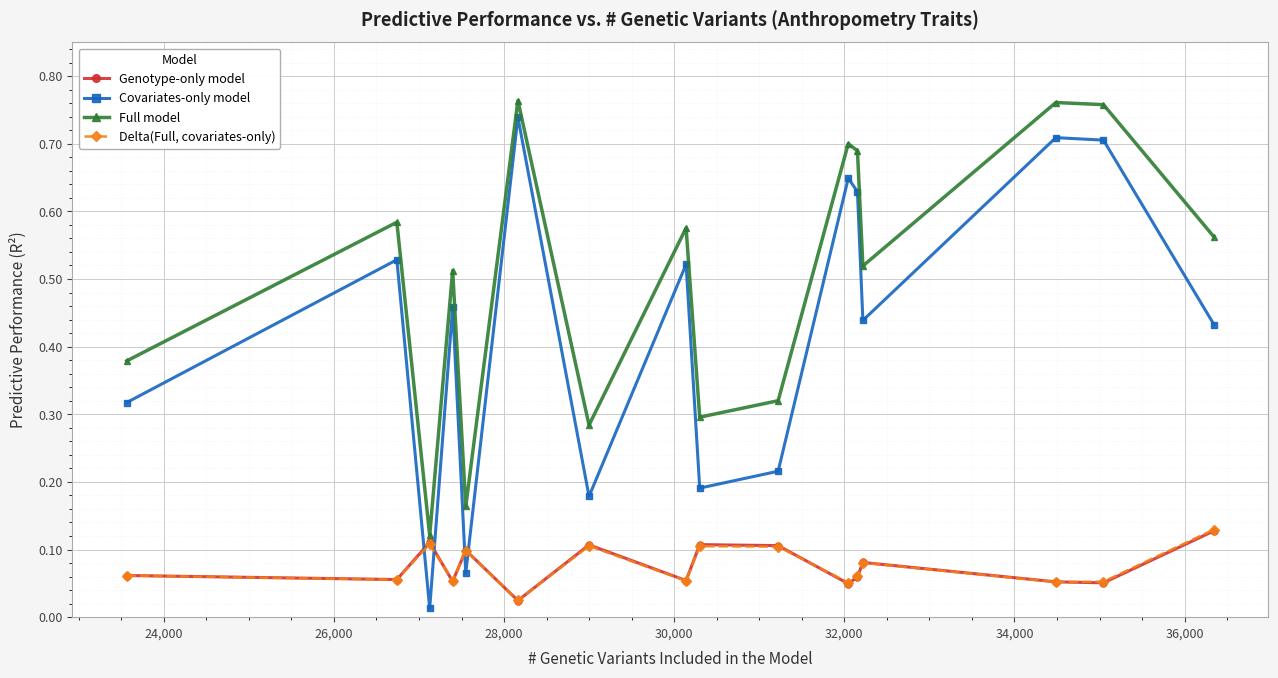

At how many categories does at least one series exceed 0?

16